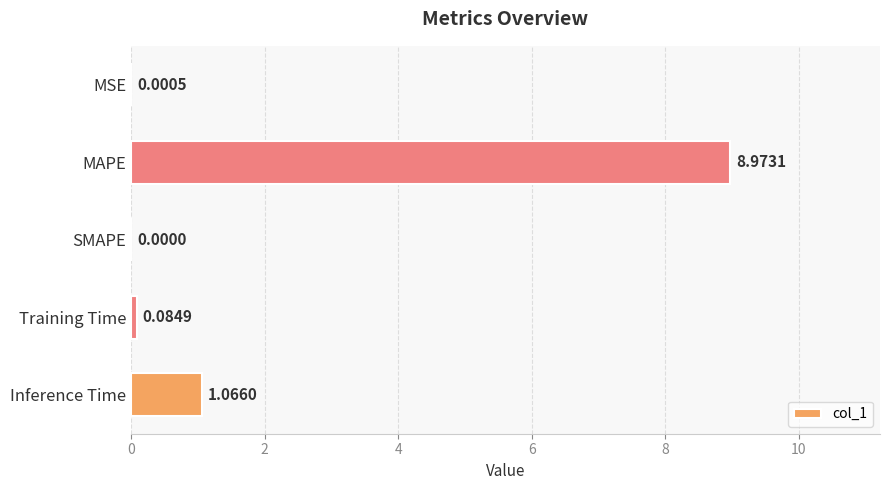

What is the sum of all values?

10.1